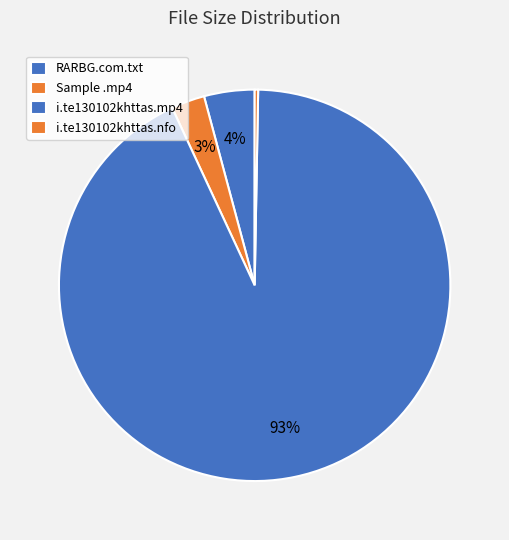

How many slices are in this pie chart?

4